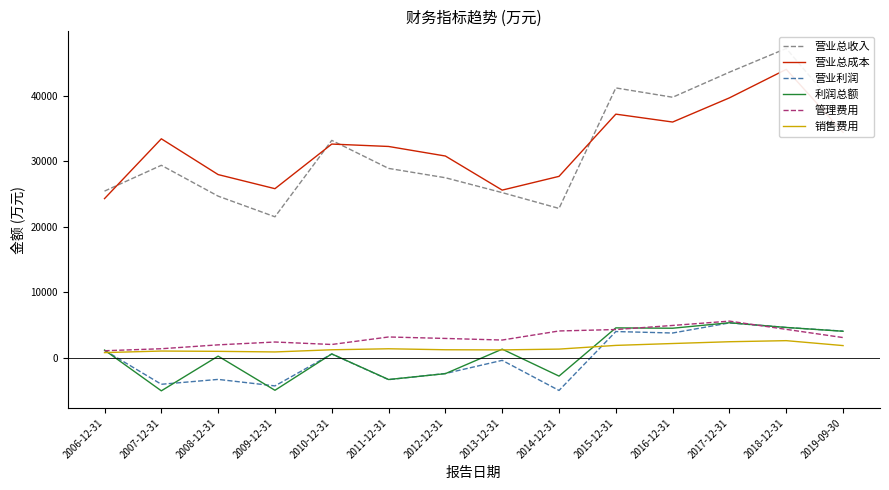

True or false: 营业总收入 and 管理费用 cross at least once.

False